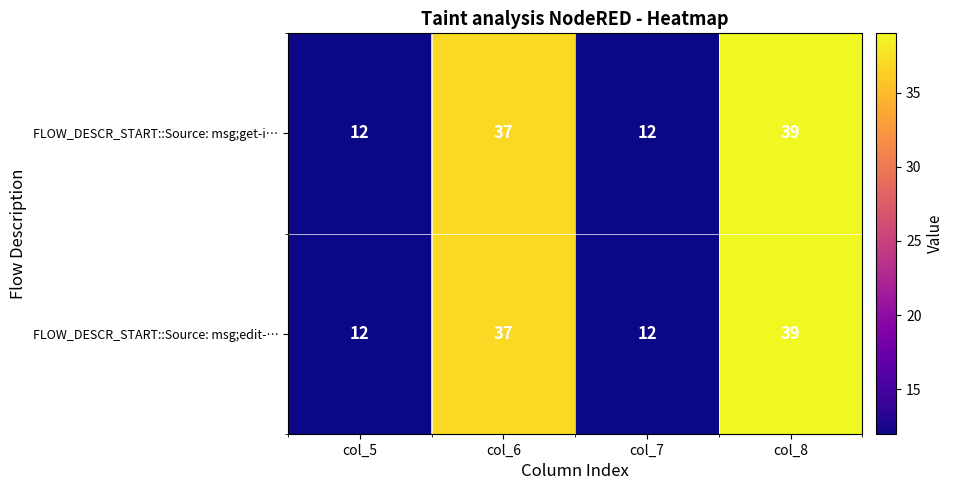

At which label does FLOW_DESCR_START::Source: msg;get-i… reach its peak?

col_8